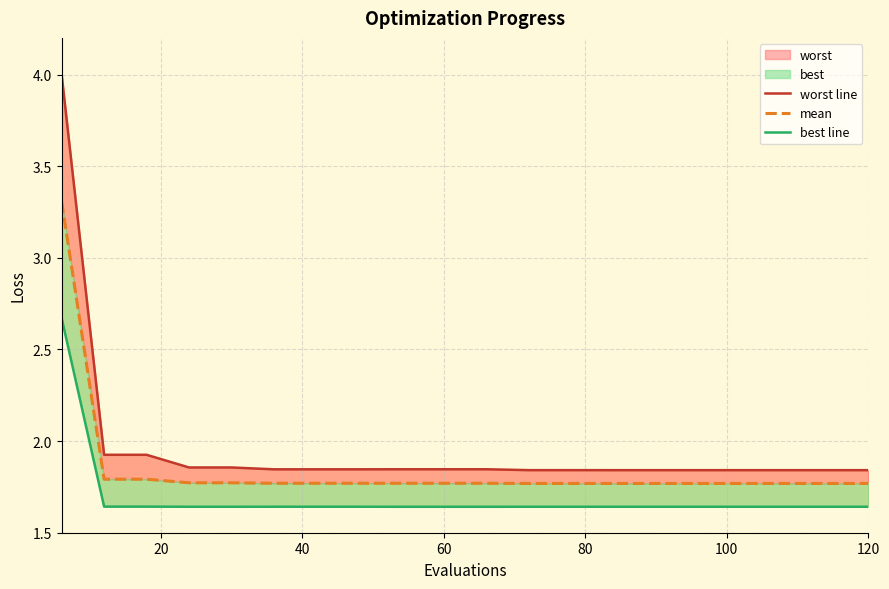

How many lines are shown in the chart?

3